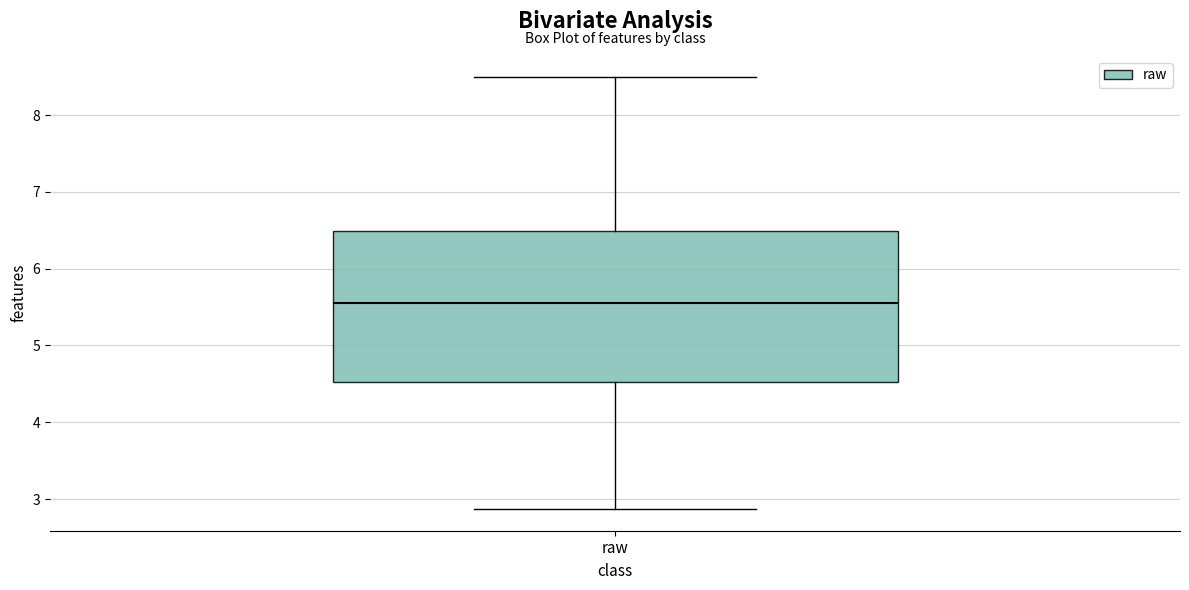

Read this box plot against the y-axis: the position of the median line, the range covered by the box, and the ends of both whiskers. The values are not printed on the chart, so give them approximately, as read against the axis.

median 5.6, box 4.5 to 6.5, whiskers 2.9 to 8.5